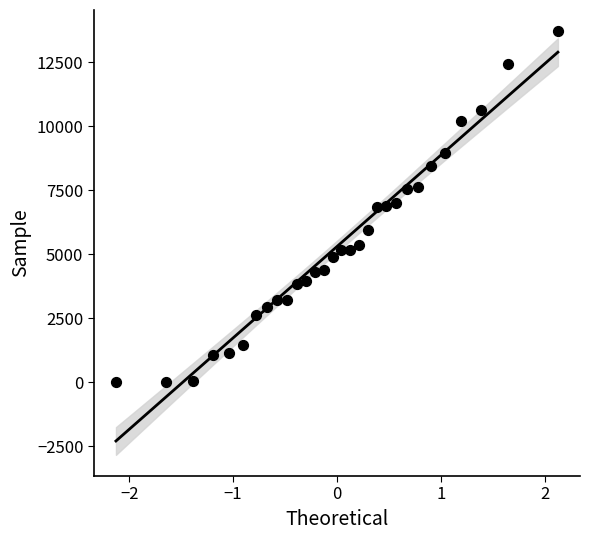

What is the range of Y values (max minus min)?

13709